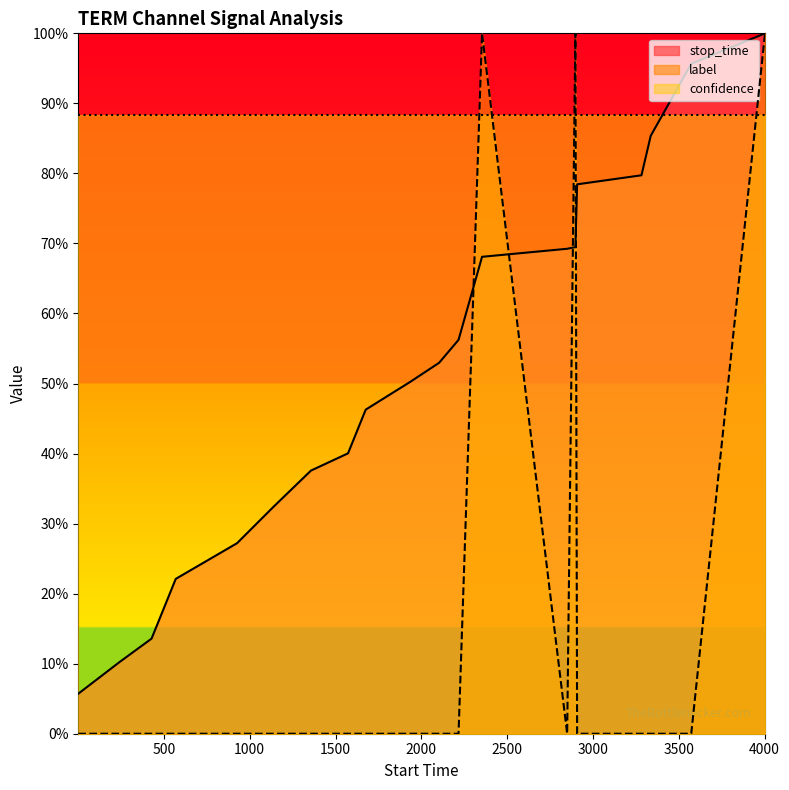

What are all the series names shown in the legend?

stop_time, label, confidence